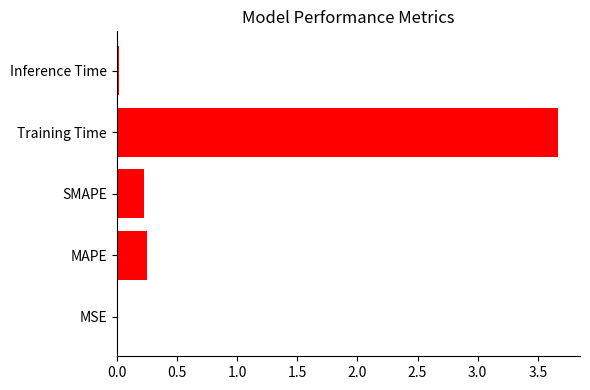

Between SMAPE and Training Time, which is larger?

Training Time